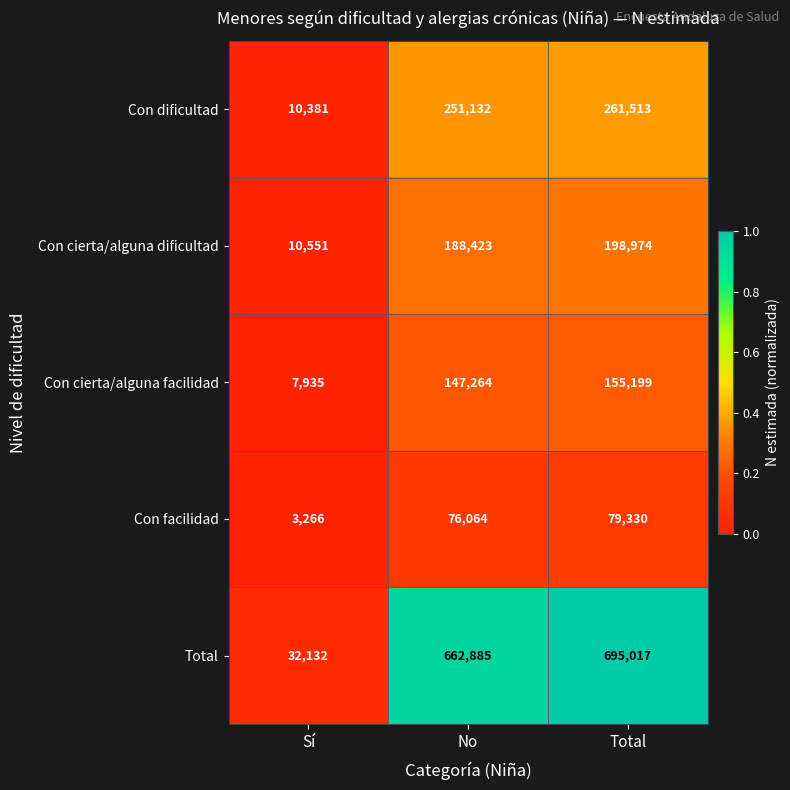

True or false: Total has a value of 361440 at Total.

False